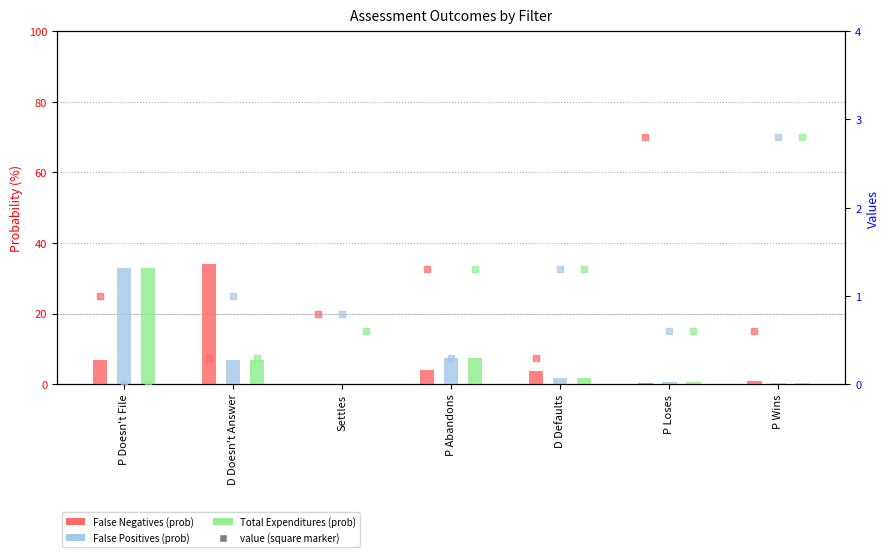

Which series has the largest total across all categories?

False Positives